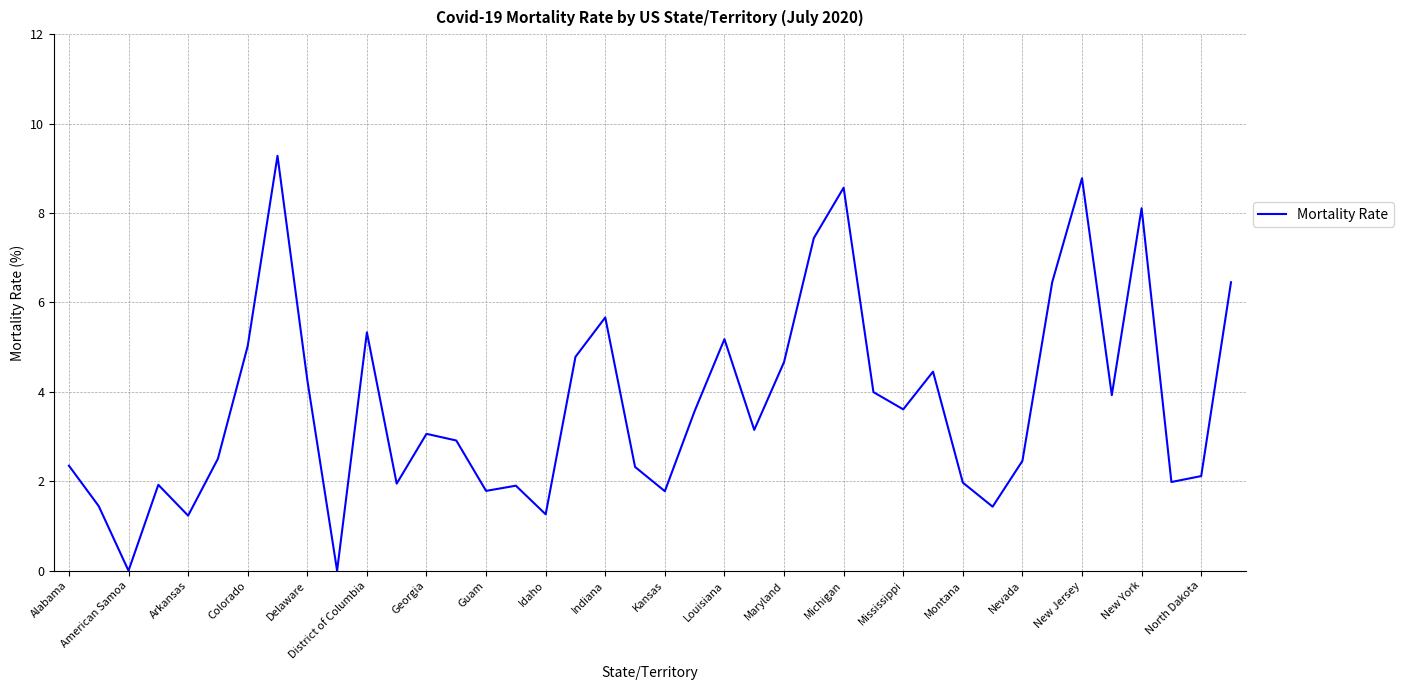

How many categories are shown in the chart?

40